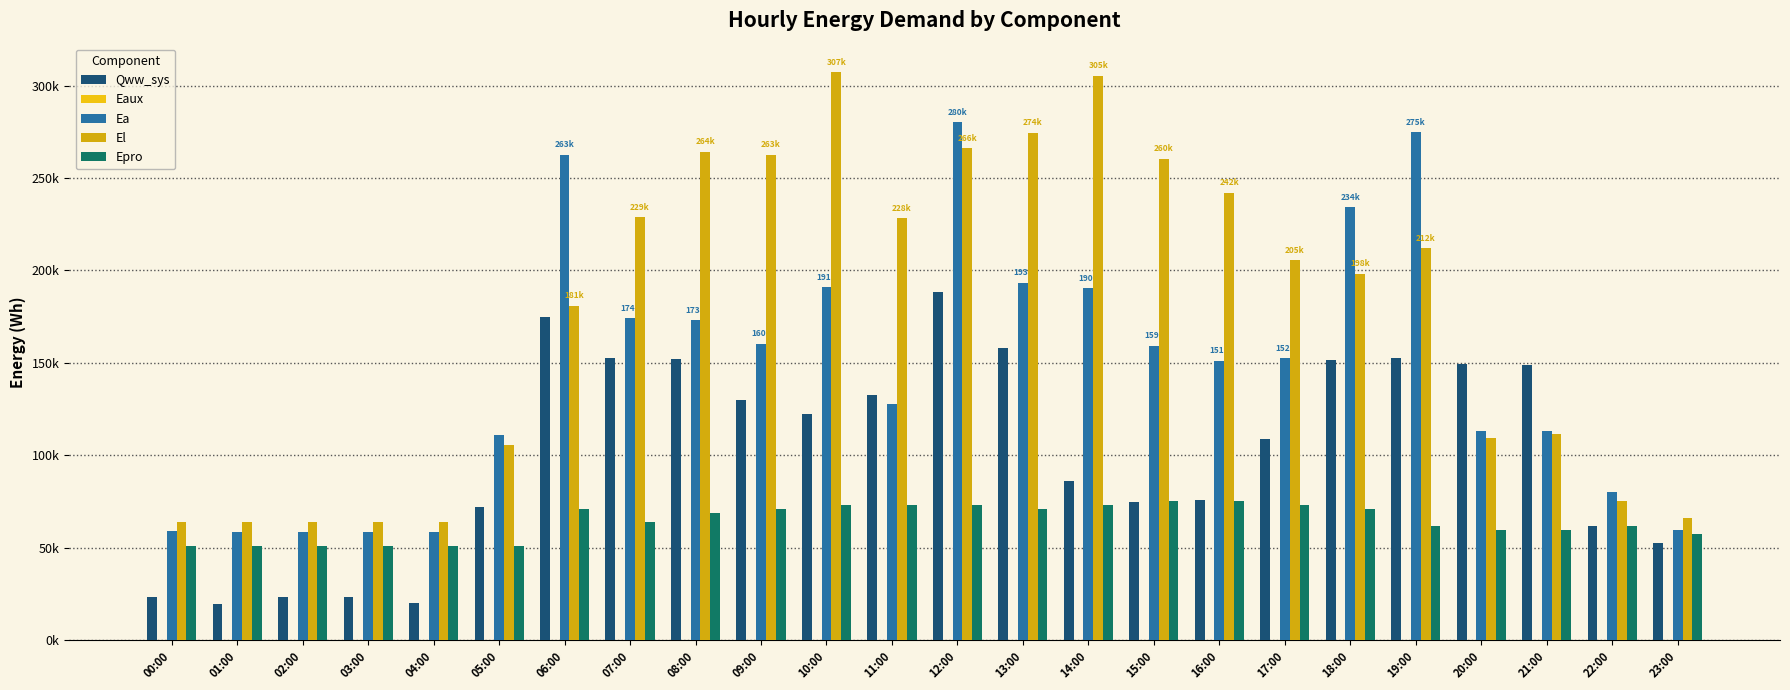

What is the difference between the highest and lowest values at 16:00?

241971.1